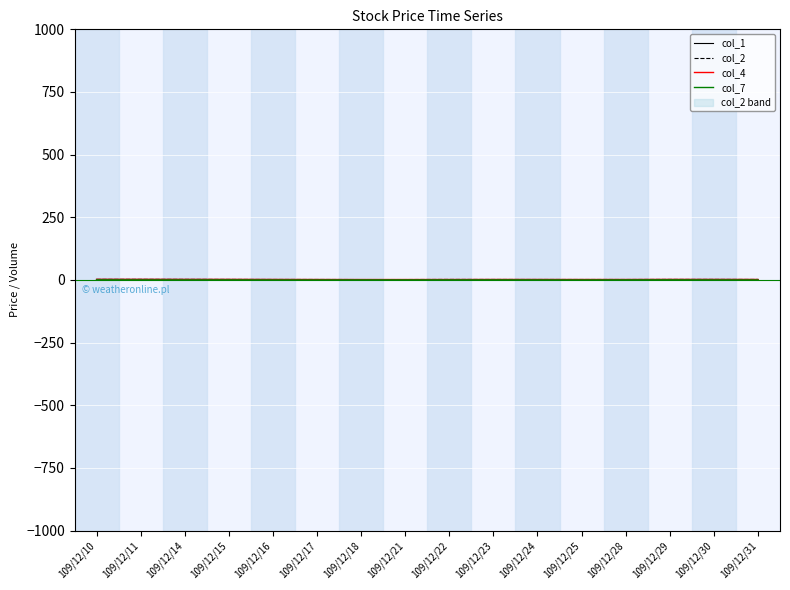

True or false: col_1 has more than 0 interior local peaks.

True